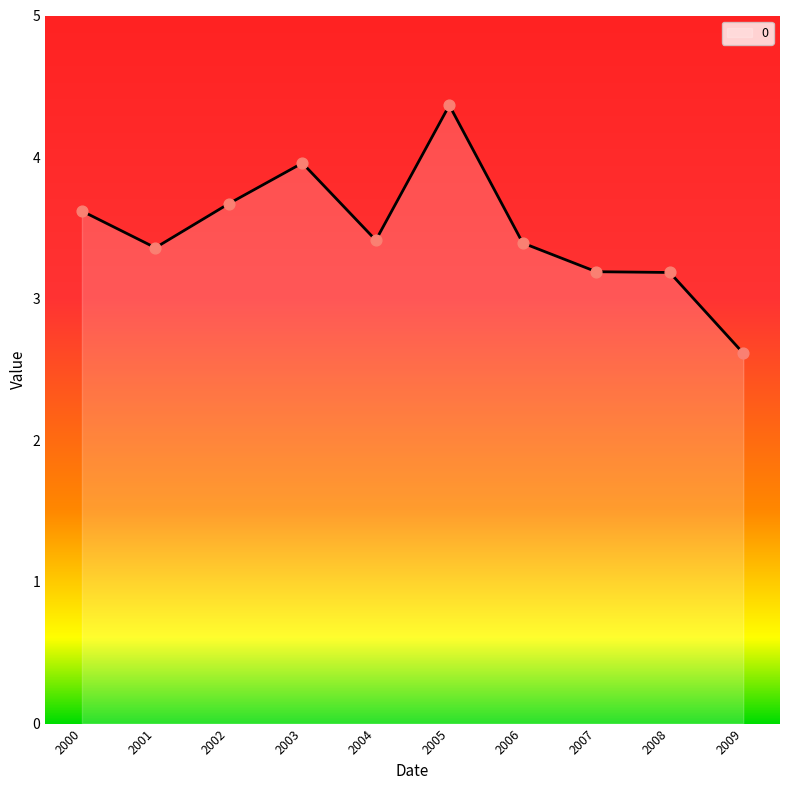

Between 2002 and 2009, which is larger?

2002